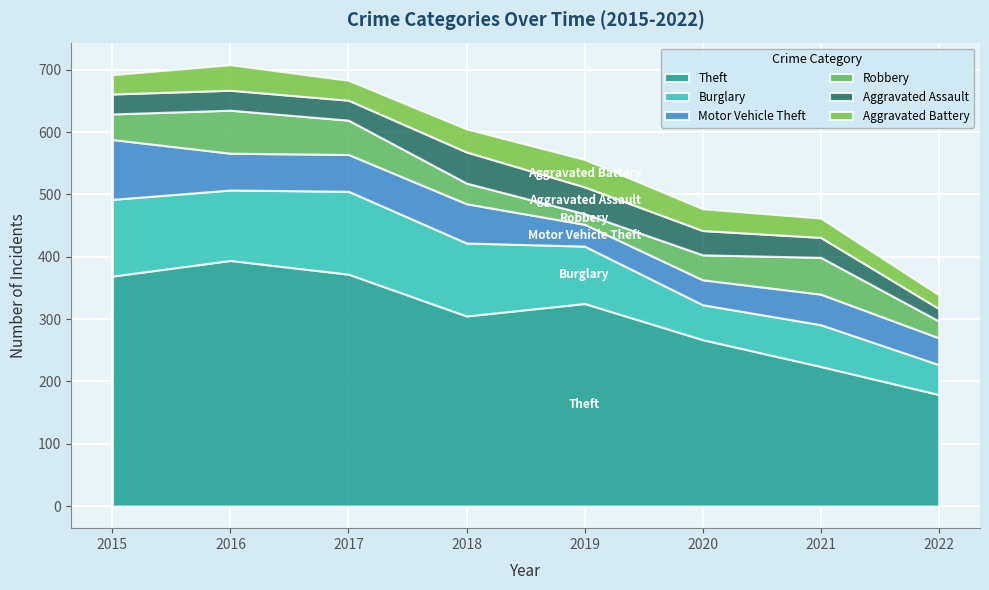

True or false: Aggravated Assault has more than 2 points higher than both neighbors.

False